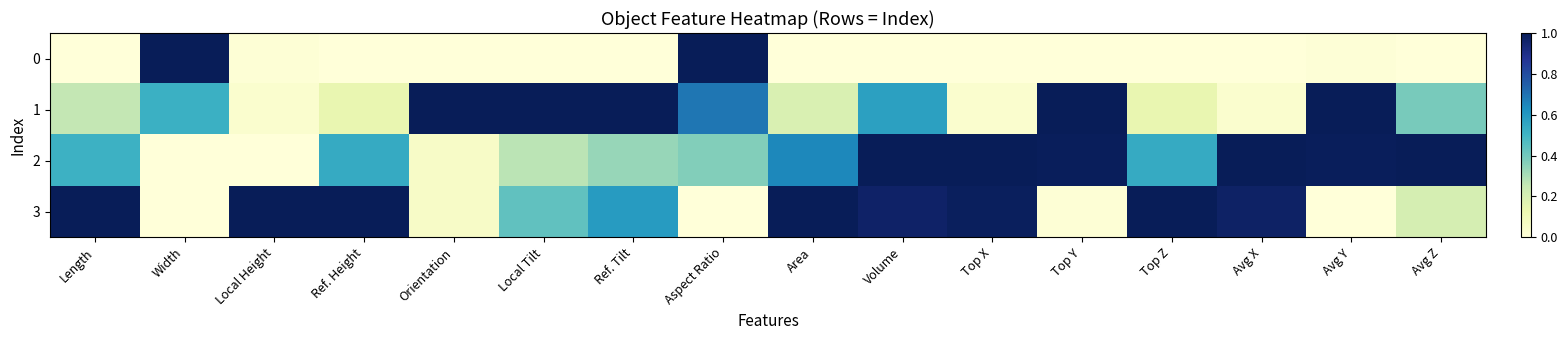

Reading left to right, list all the values displayed in this chart.

0: Length=0.0	Width=1.0	Local Height=0.0	Ref. Height=0.0	Orientation=0.0	Local Tilt=0.0	Ref. Tilt=0.0	Aspect Ratio=1.0	Area=0.0	Volume=0.0	Top X=0.0	Top Y=0.0	Top Z=0.0	Avg X=0.0	Avg Y=0.0	Avg Z=0.0
1: Length=0.3	Width=0.5	Local Height=0.0	Ref. Height=0.1	Orientation=1.0	Local Tilt=1.0	Ref. Tilt=1.0	Aspect Ratio=0.7	Area=0.2	Volume=0.6	Top X=0.0	Top Y=1.0	Top Z=0.1	Avg X=0.0	Avg Y=1.0	Avg Z=0.4
2: Length=0.5	Width=0.0	Local Height=0.0	Ref. Height=0.5	Orientation=0.1	Local Tilt=0.3	Ref. Tilt=0.3	Aspect Ratio=0.4	Area=0.6	Volume=1.0	Top X=1.0	Top Y=1.0	Top Z=0.5	Avg X=1.0	Avg Y=1.0	Avg Z=1.0
3: Length=1.0	Width=0.0	Local Height=1.0	Ref. Height=1.0	Orientation=0.1	Local Tilt=0.4	Ref. Tilt=0.6	Aspect Ratio=0.0	Area=1.0	Volume=1.0	Top X=1.0	Top Y=0.0	Top Z=1.0	Avg X=1.0	Avg Y=0.0	Avg Z=0.2